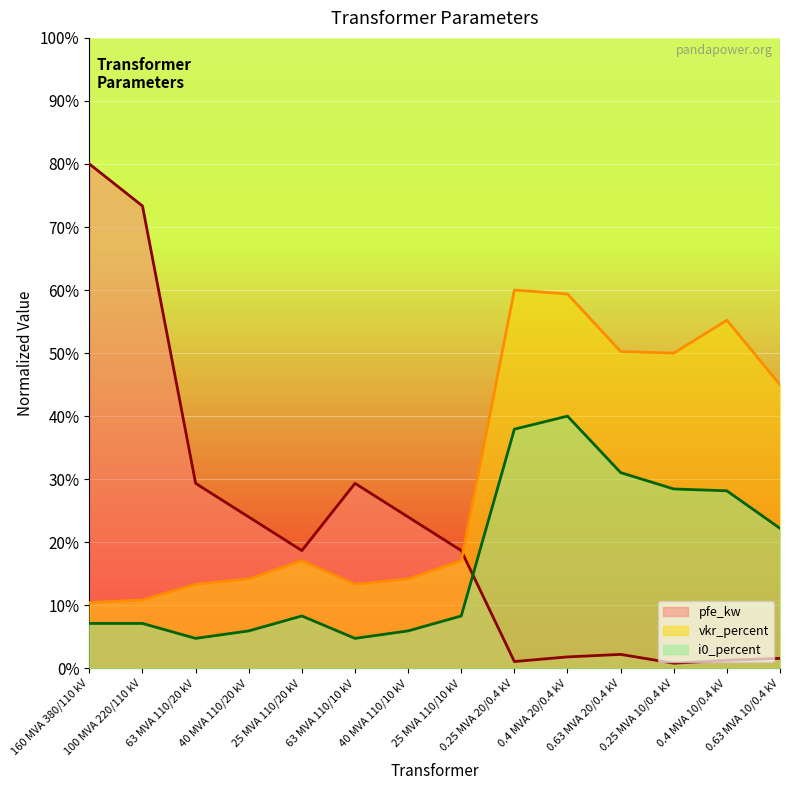

True or false: vkr_percent and i0_percent cross at least once.

False